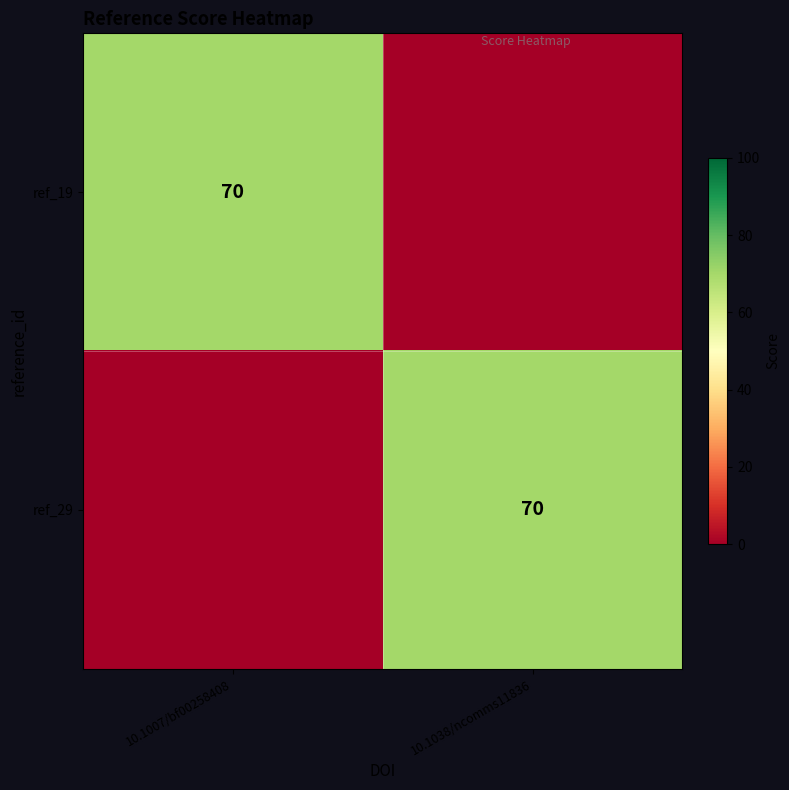

True or false: ref_29 has a value of 17 at 10.1038/ncomms11836.

False